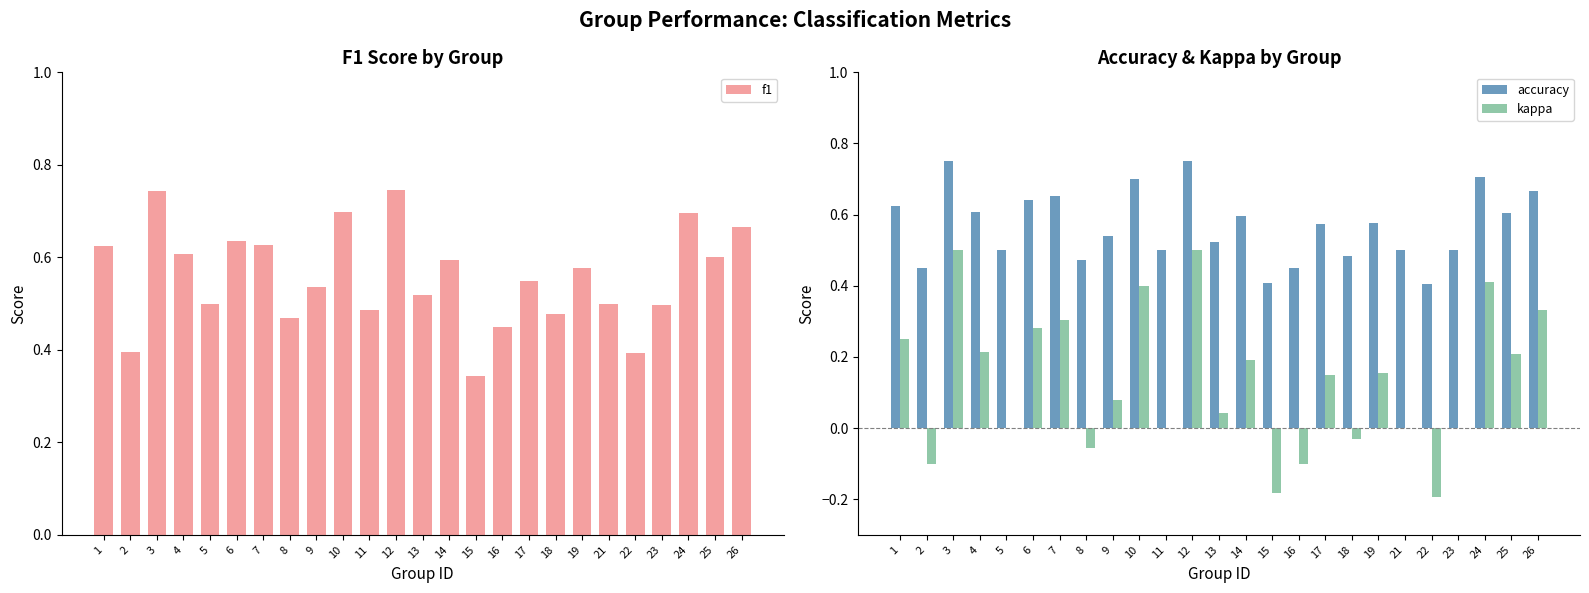

Reading left to right, transcribe all the data shown in this chart.

f1: 1=0.6	2=0.4	3=0.7	4=0.6	5=0.5	6=0.6	7=0.6	8=0.5	9=0.5	10=0.7	11=0.5	12=0.7	13=0.5	14=0.6	15=0.3	16=0.5	17=0.5	18=0.5	19=0.6	21=0.5	22=0.4	23=0.5	24=0.7	25=0.6	26=0.7
accuracy: 1=0.6	2=0.5	3=0.8	4=0.6	5=0.5	6=0.6	7=0.7	8=0.5	9=0.5	10=0.7	11=0.5	12=0.8	13=0.5	14=0.6	15=0.4	16=0.5	17=0.6	18=0.5	19=0.6	21=0.5	22=0.4	23=0.5	24=0.7	25=0.6	26=0.7
kappa: 1=0.2	2=-0.1	3=0.5	4=0.2	5=0.0	6=0.3	7=0.3	8=-0.1	9=0.1	10=0.4	11=0.0	12=0.5	13=0.0	14=0.2	15=-0.2	16=-0.1	17=0.1	18=-0.0	19=0.2	21=0.0	22=-0.2	23=0.0	24=0.4	25=0.2	26=0.3